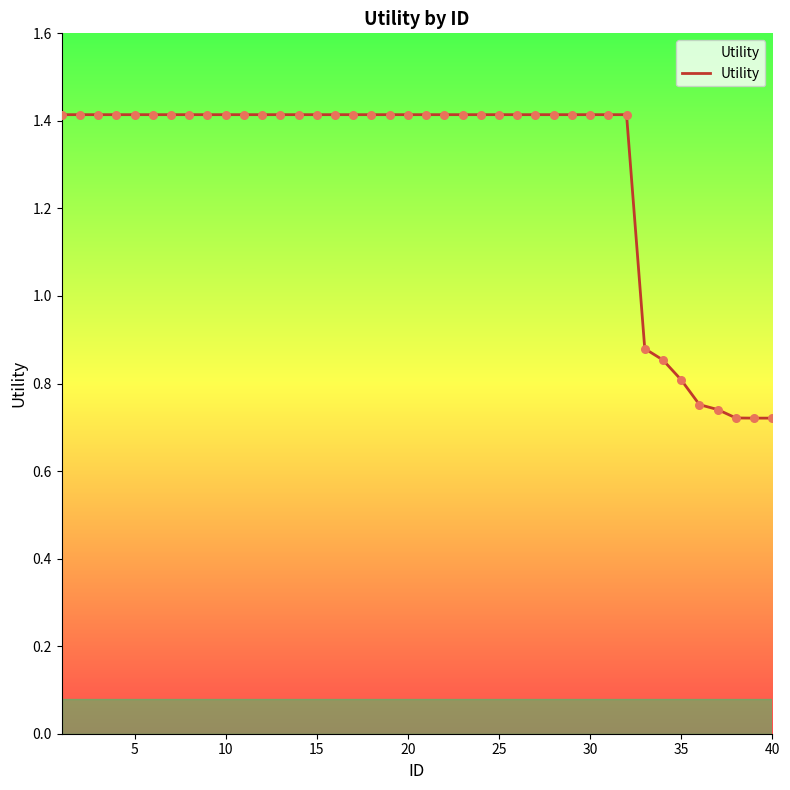

What is the maximum value shown in the chart?

1.4